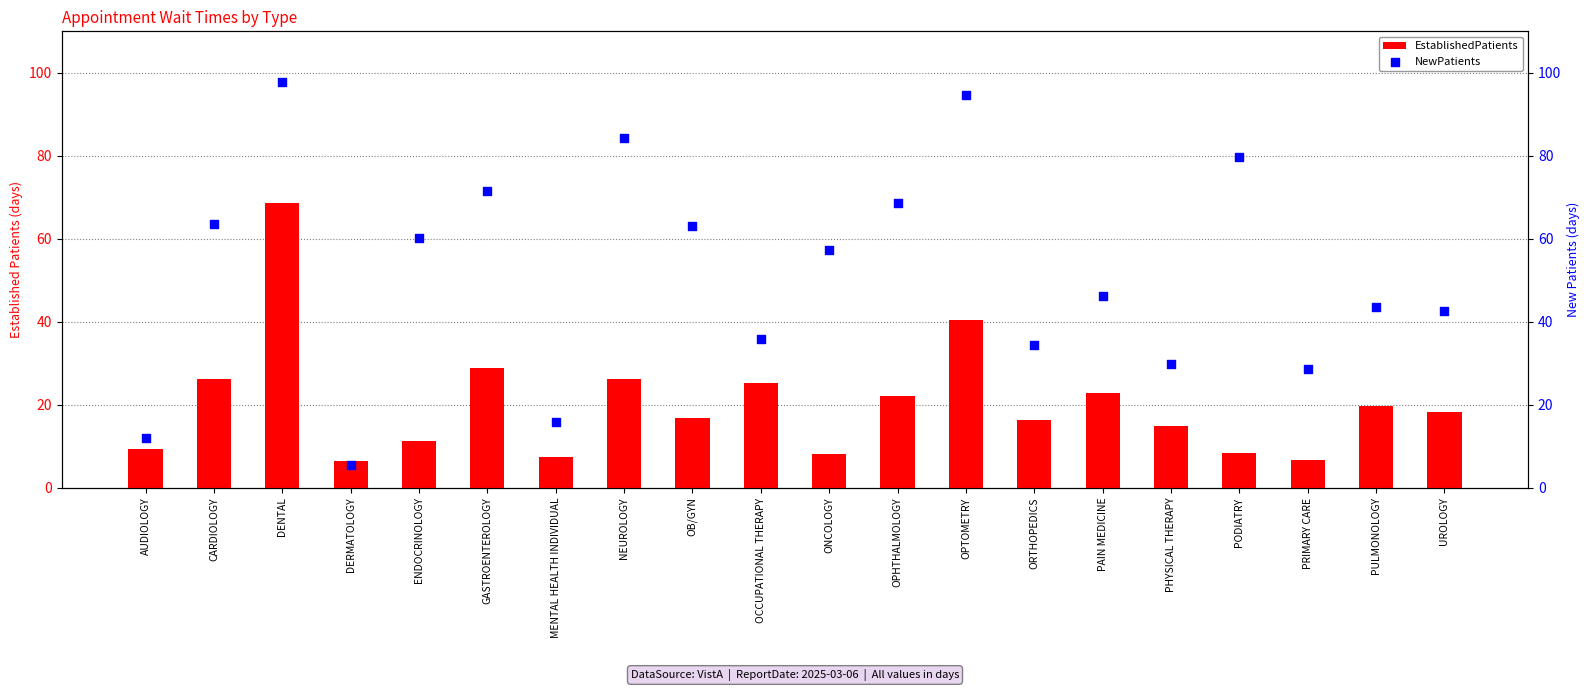

Is the value of NewPatients at DERMATOLOGY greater than the value of EstablishedPatients at AUDIOLOGY?

No